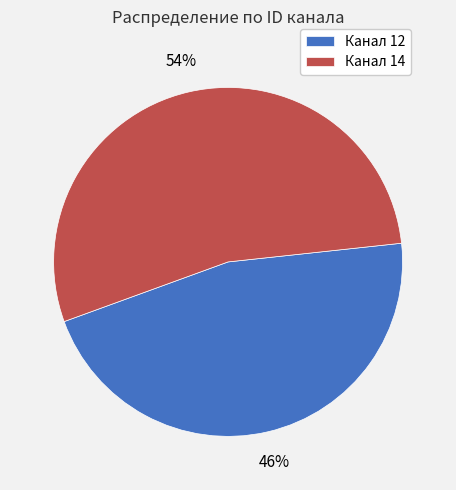

What is the smallest slice in the pie chart?

Канал 12